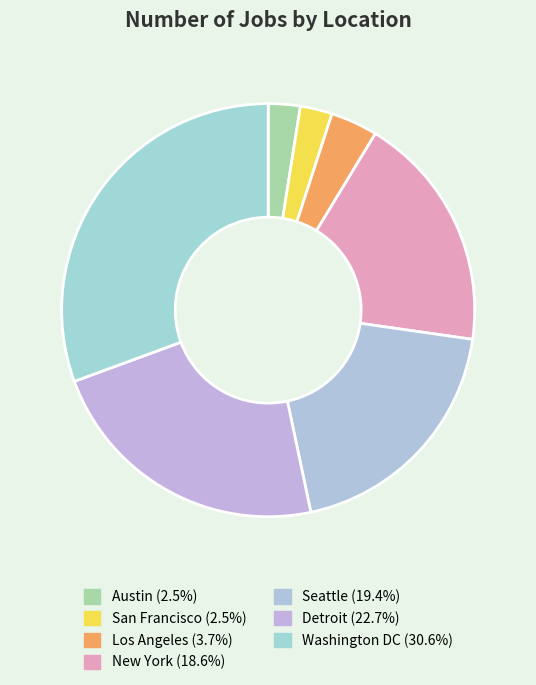

To the nearest percent, what percentage of the pie is Los Angeles?

4%